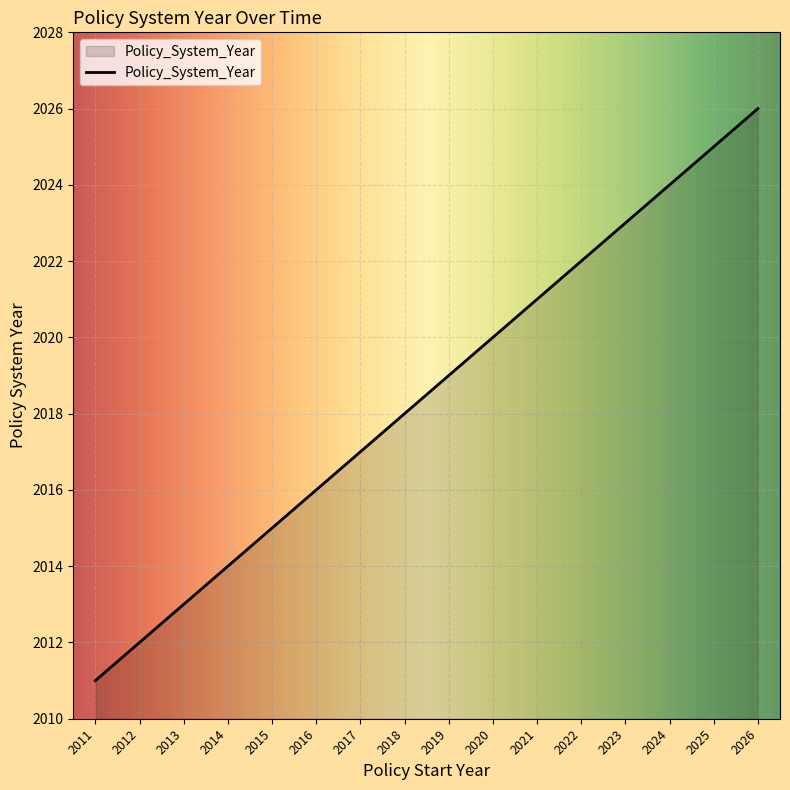

Reading left to right, list all the values displayed in this chart.

2011=2011	2012=2012	2013=2013	2014=2014	2015=2015	2016=2016	2017=2017	2018=2018	2019=2019	2020=2020	2021=2021	2022=2022	2023=2023	2024=2024	2025=2025	2026=2026